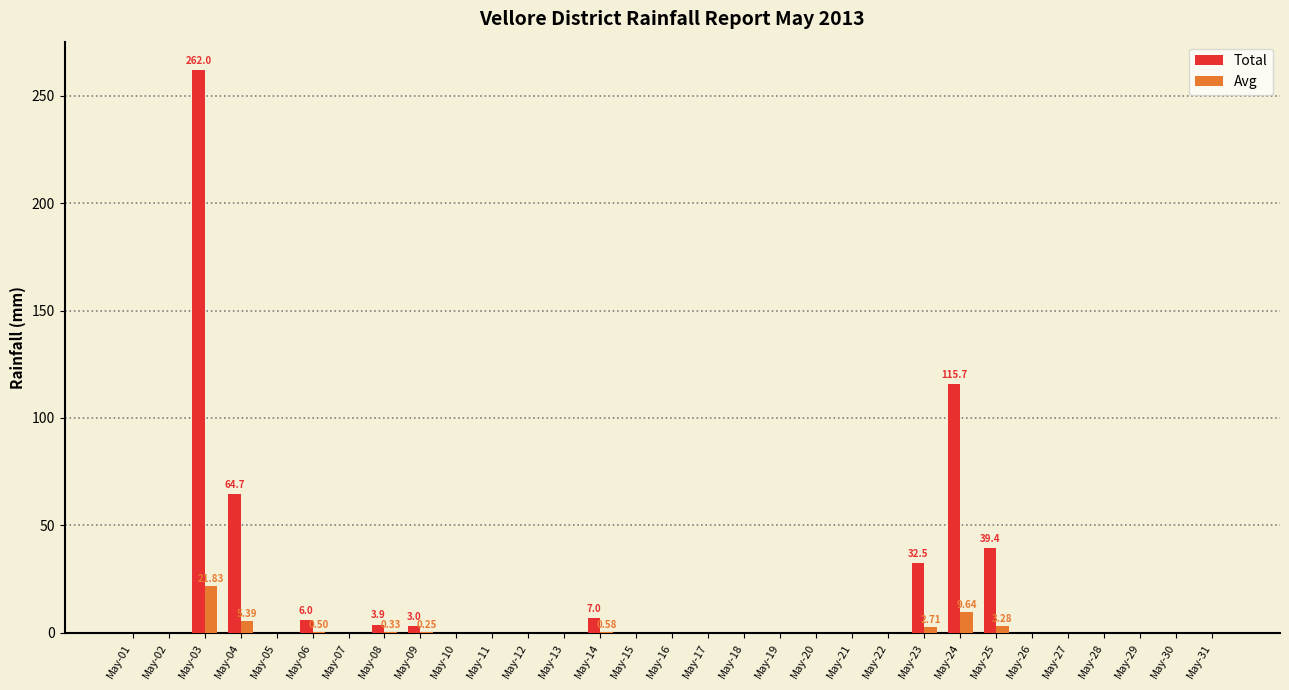

Which series changed the most between May-03 and May-28?

Total